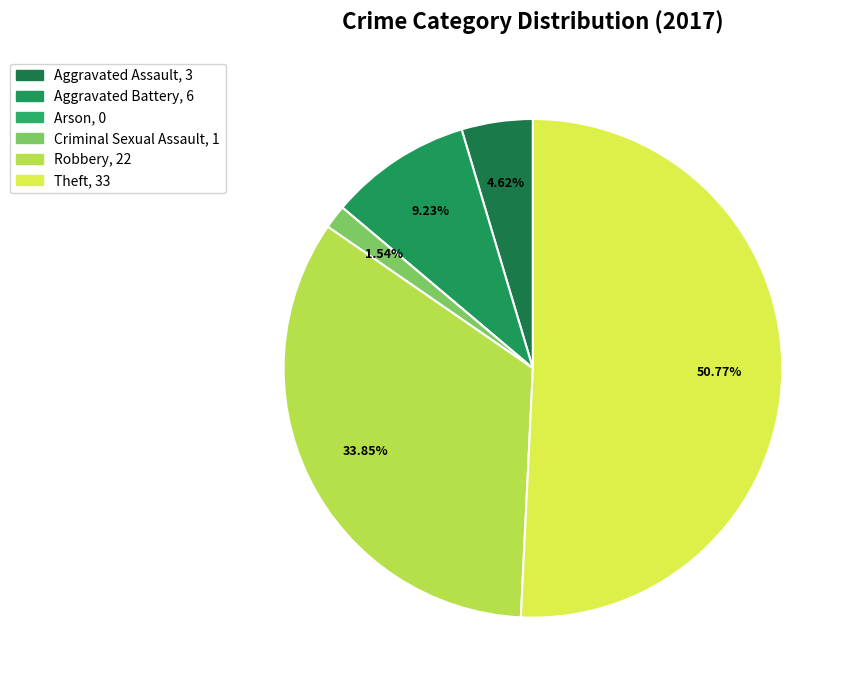

How many segments does this pie chart have?

6